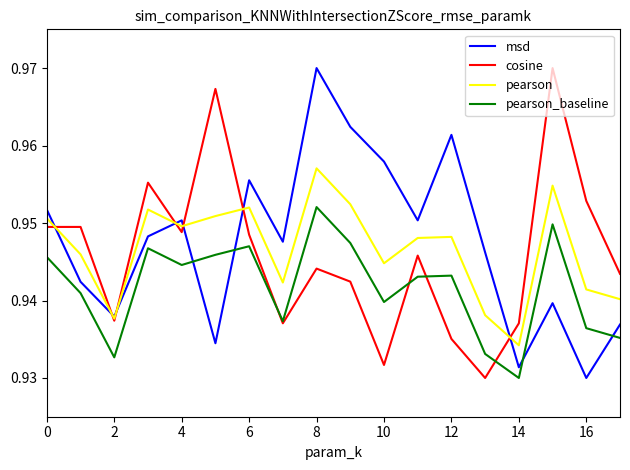

True or false: msd has more than 1 points higher than both neighbors.

True